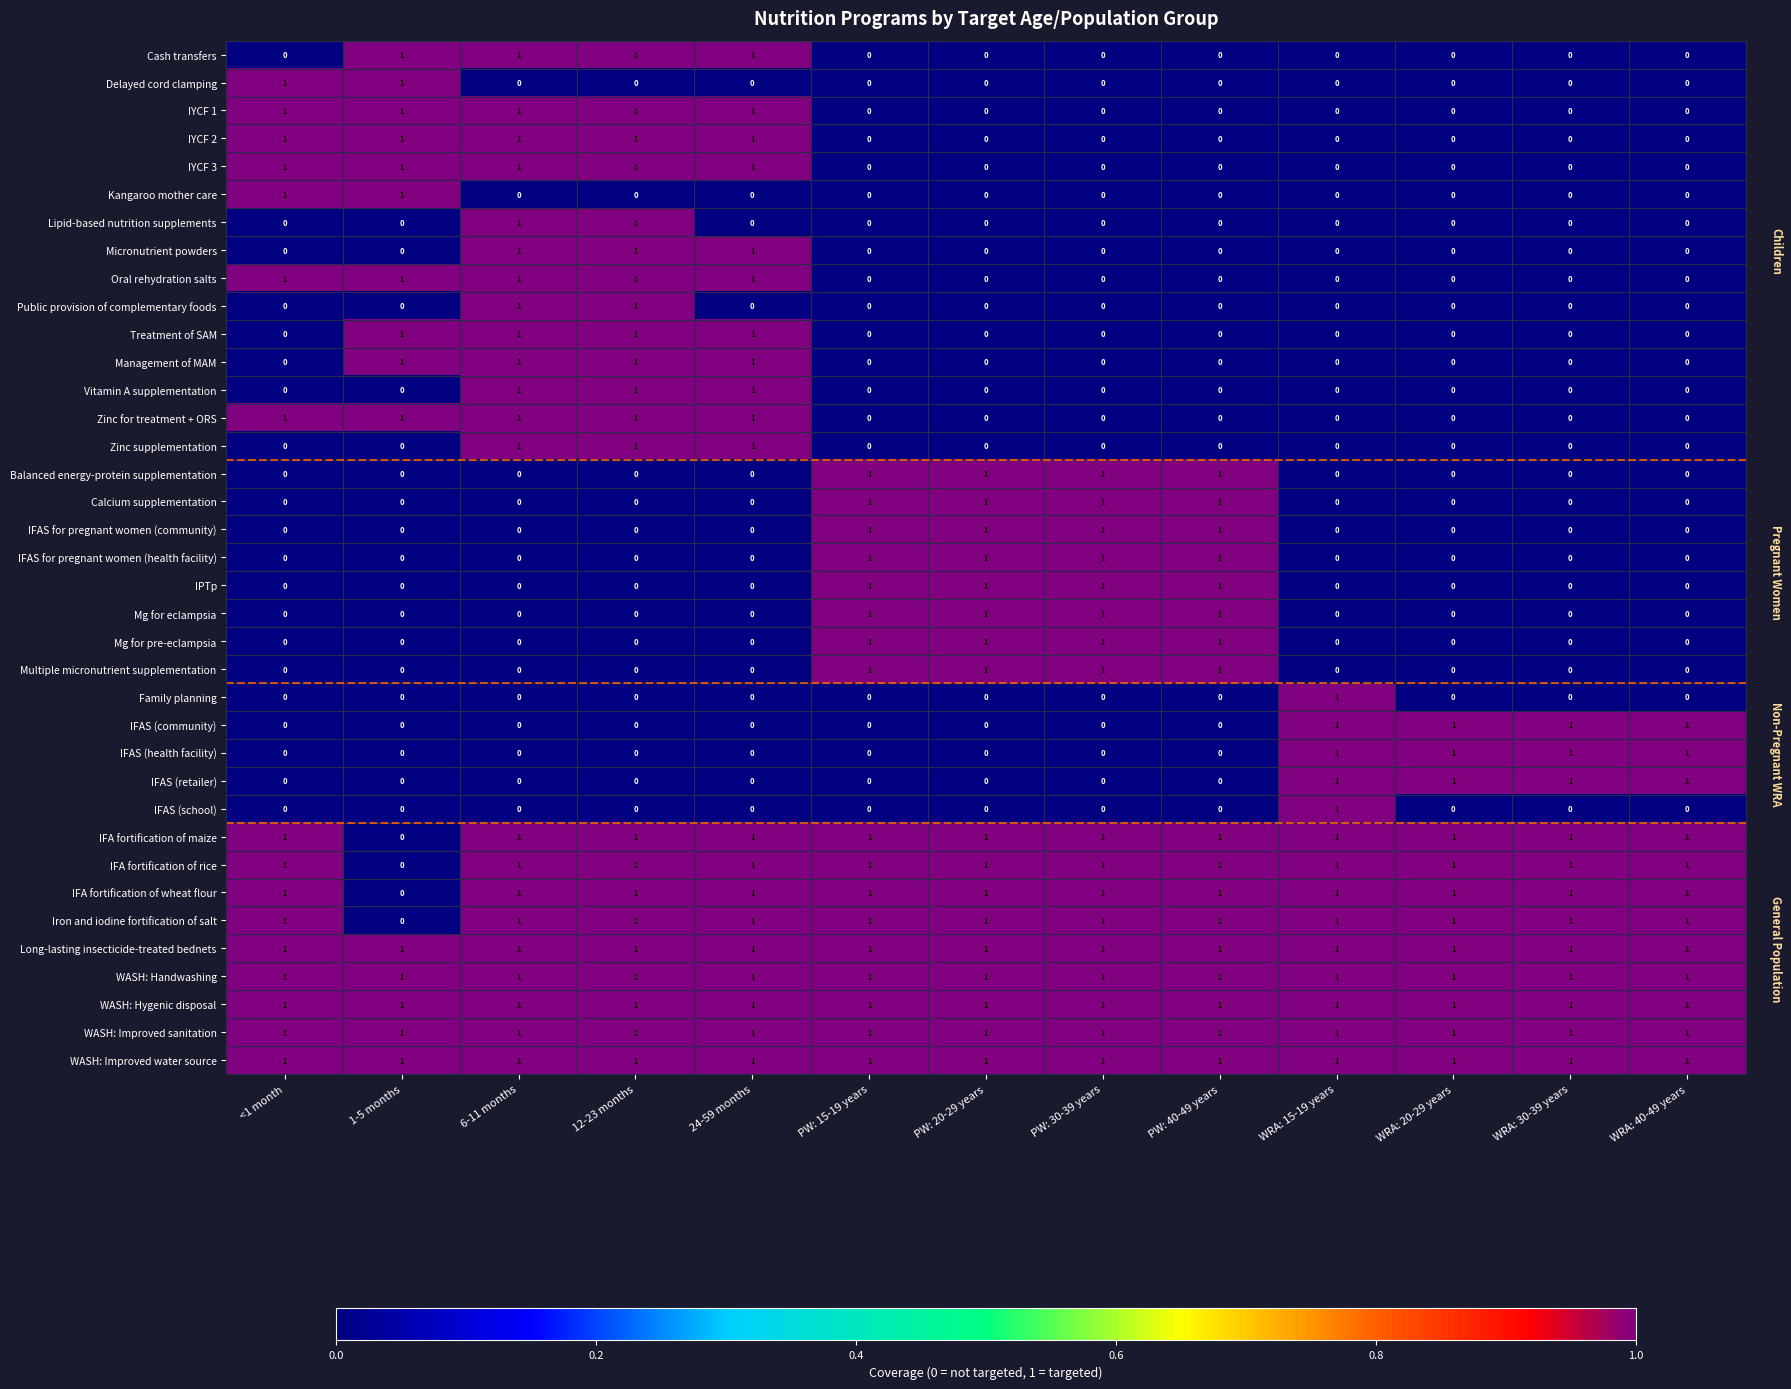

What is the sum of all Cash transfers values?

4